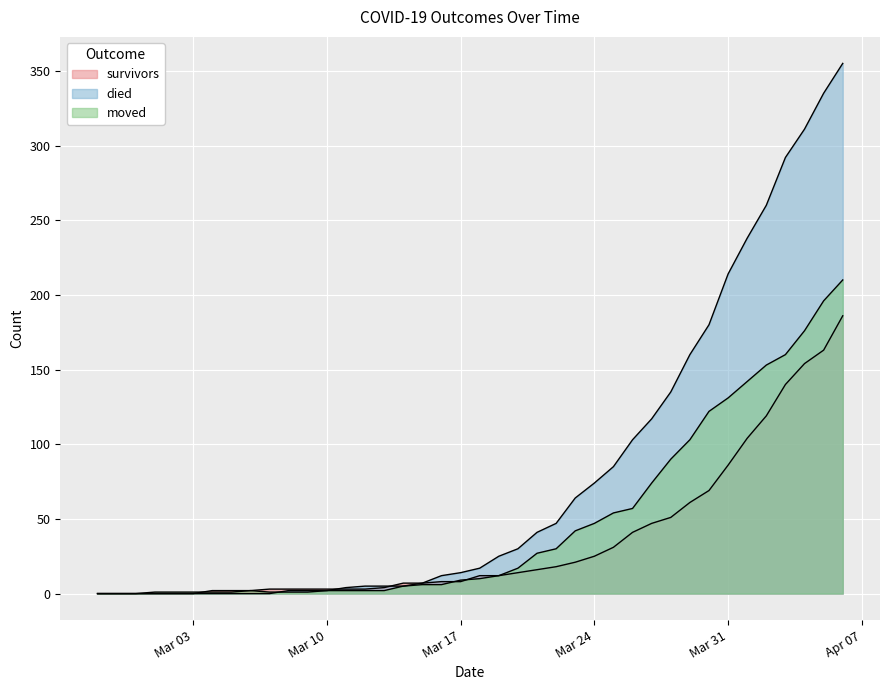

How many lines are shown in the chart?

3